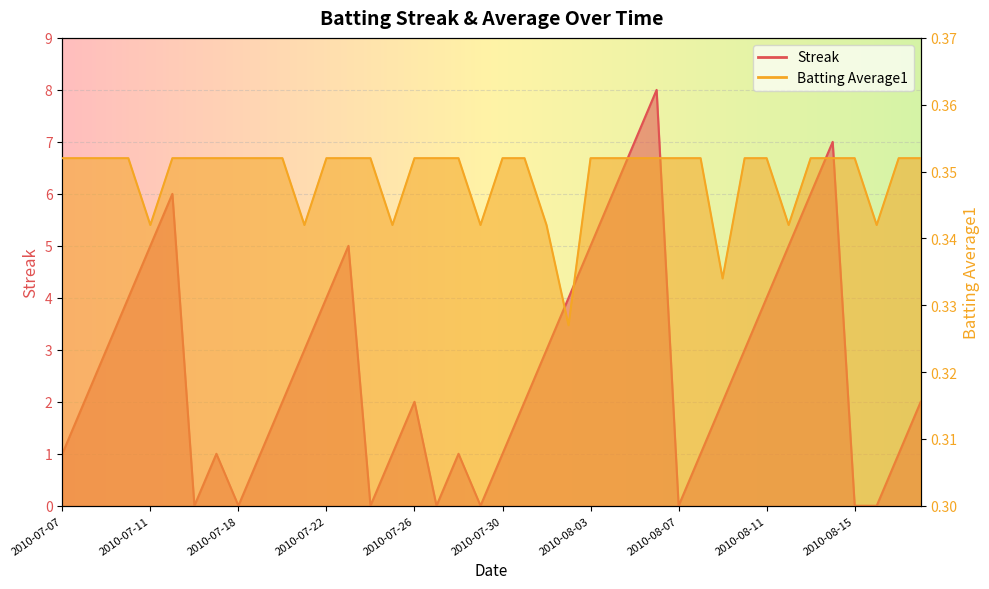

Where does the Streak series first go above 2?

2010-07-09